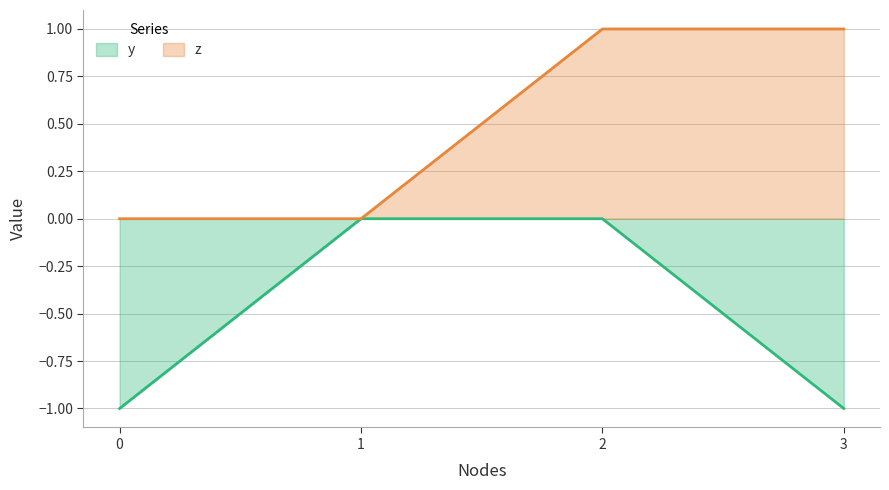

How many series are shown in this chart?

2